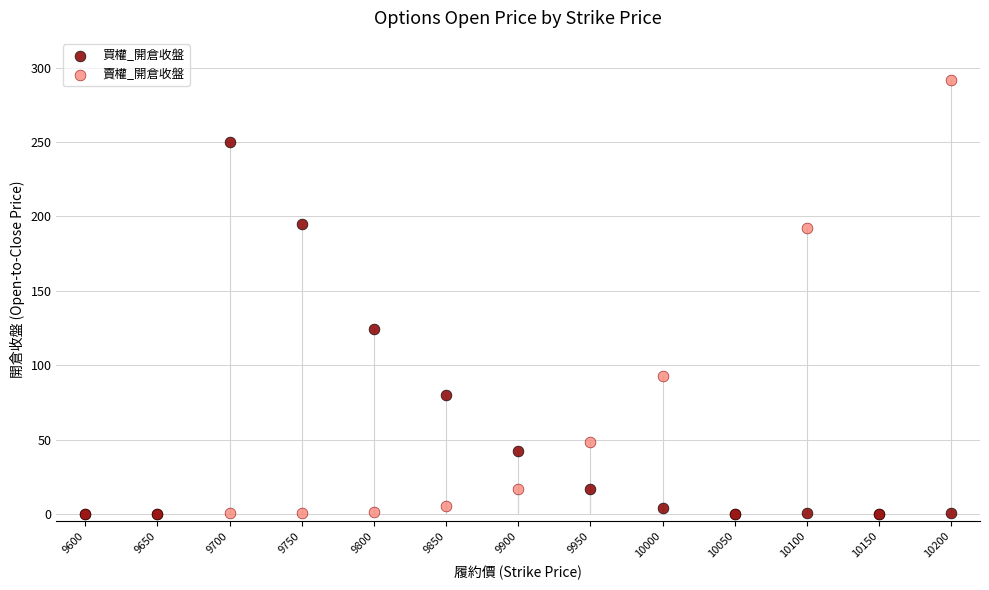

Which series contains the highest Y value?

賣權_開倉收盤